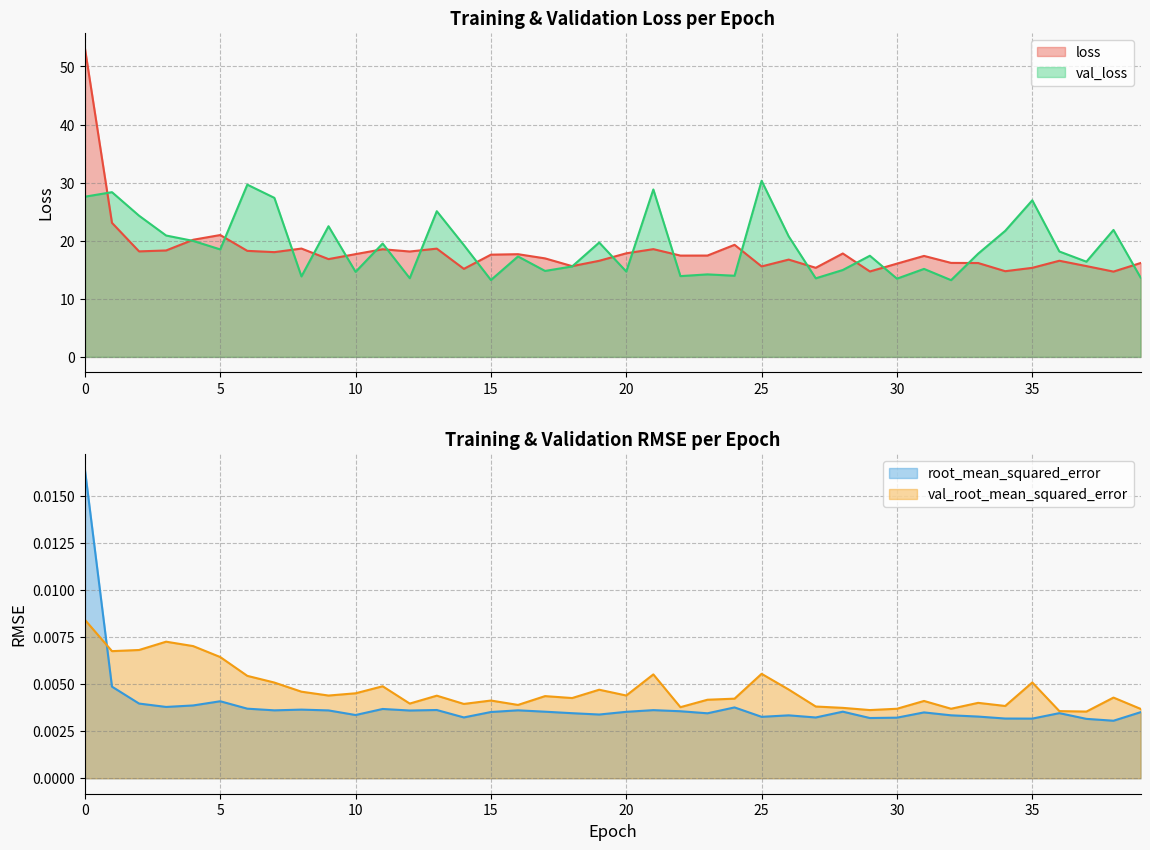

Rank the series by their maximum value, from highest to lowest.

loss, val_loss, root_mean_squared_error, val_root_mean_squared_error